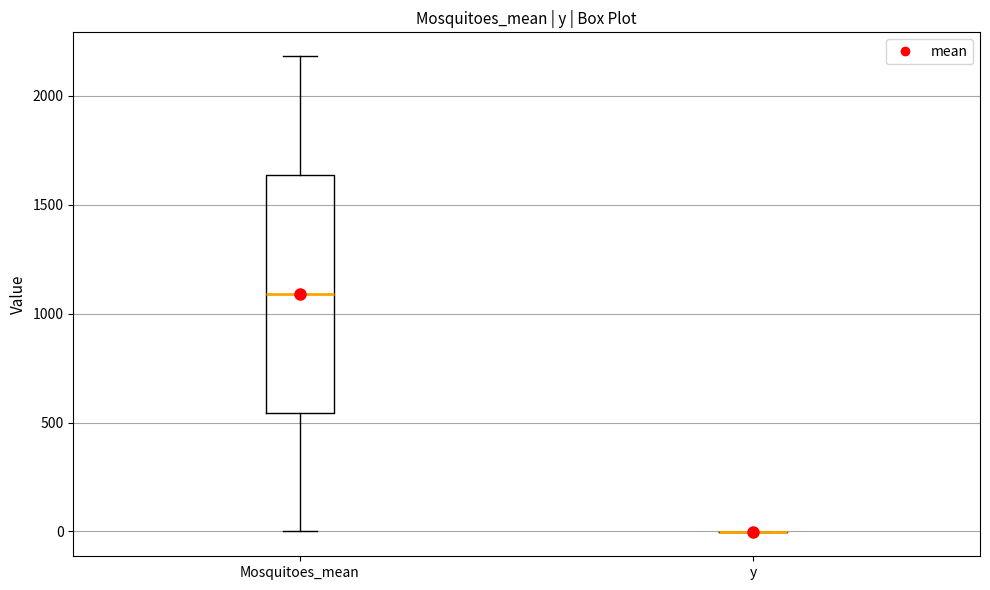

Which box is the tallest, from its lower edge to its upper edge?

Mosquitoes_mean